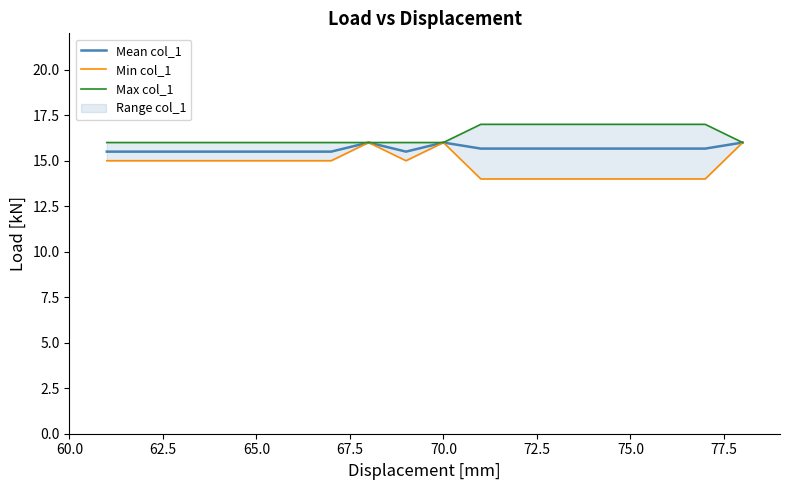

What is the lowest value of the Mean col_1 series?

15.5